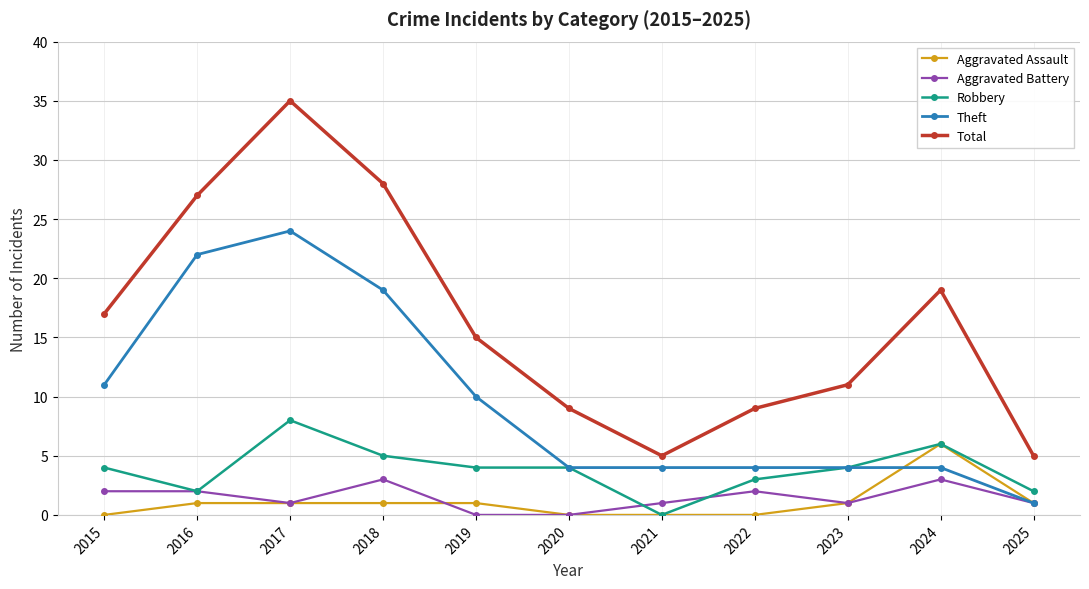

How many data points does each series have?

11